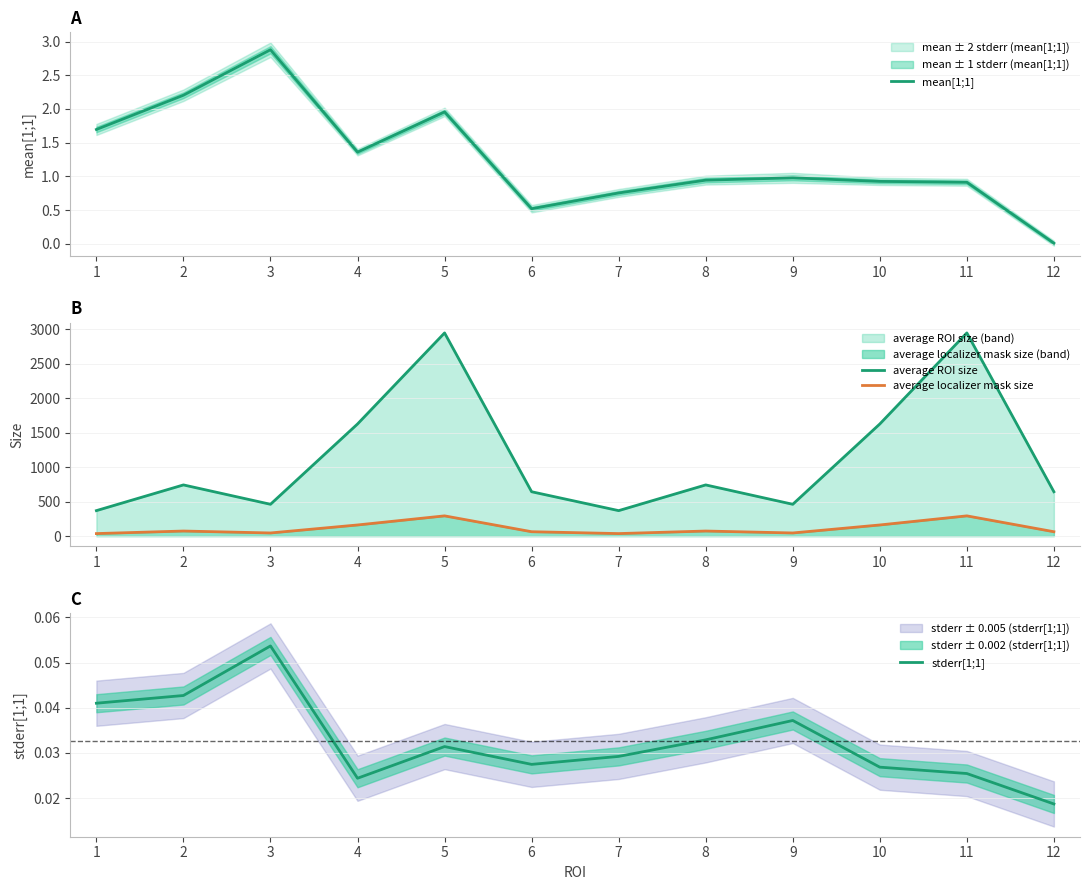

True or false: mean[1;1] and average localizer mask size intersect in this chart.

False